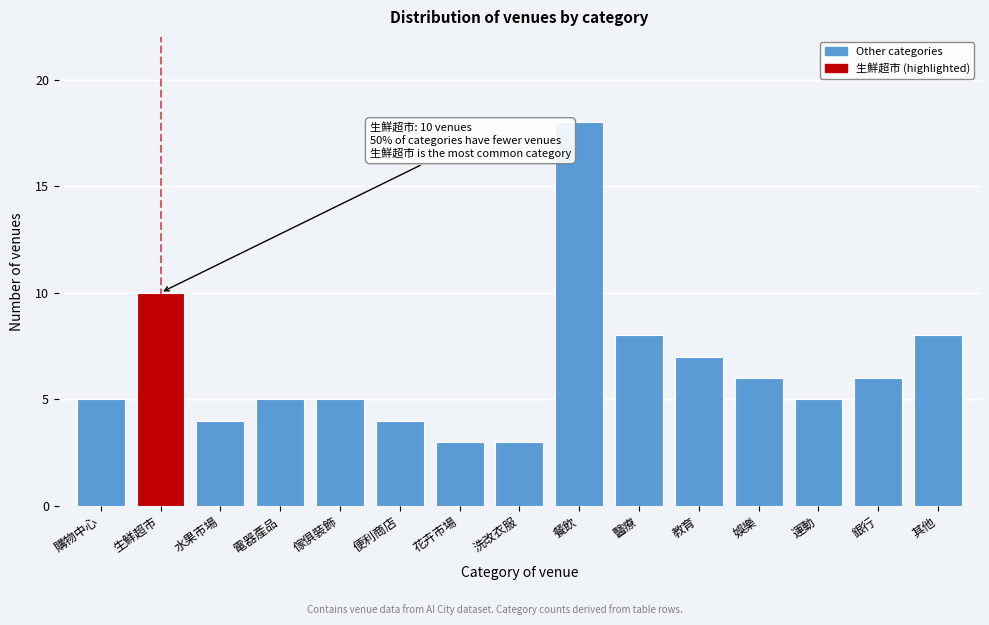

Reading left to right, transcribe all the data shown in this chart.

5	10	4	5	5	4	3	3	18	8	7	6	5	6	8